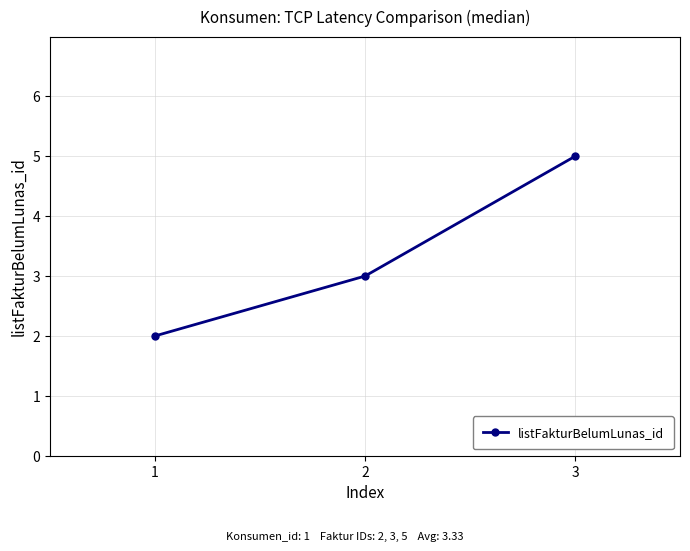

Reading left to right, transcribe all the data shown in this chart.

2	3	5